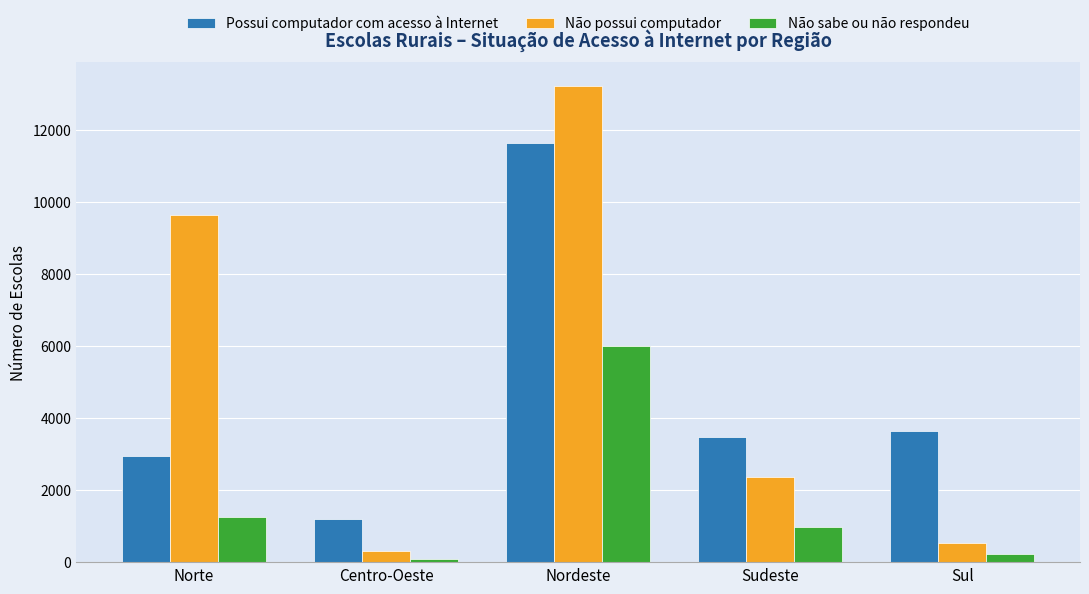

List the series in order of their overall mean, highest first.

Não possui computador, Possui computador com acesso à Internet, Não sabe ou não respondeu